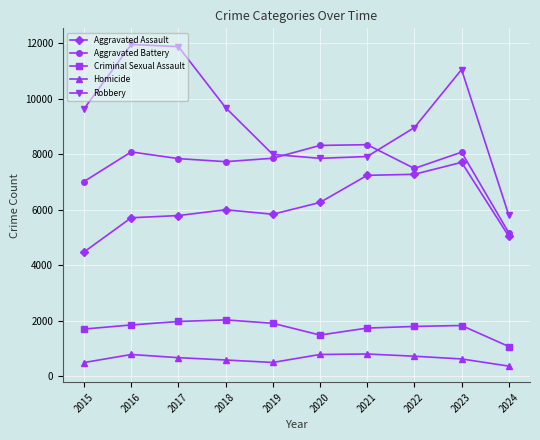

True or false: Criminal Sexual Assault and Aggravated Battery intersect in this chart.

False